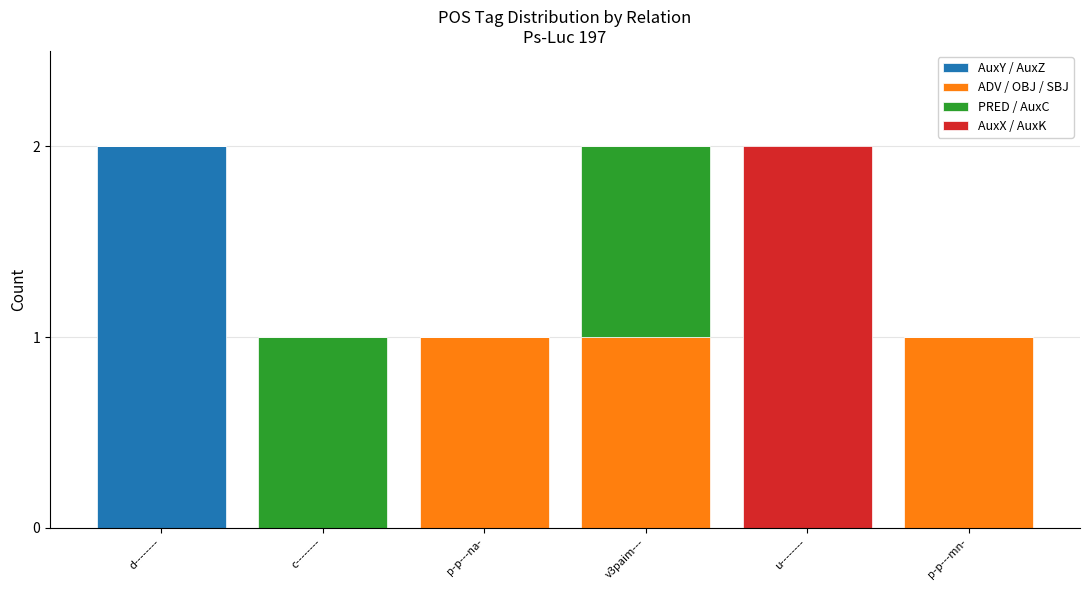

Reading left to right, list the values for the AuxY / AuxZ series.

d--------=2	c--------=0	p-p---na-=0	v3paim---=0	u--------=0	p-p---mn-=0